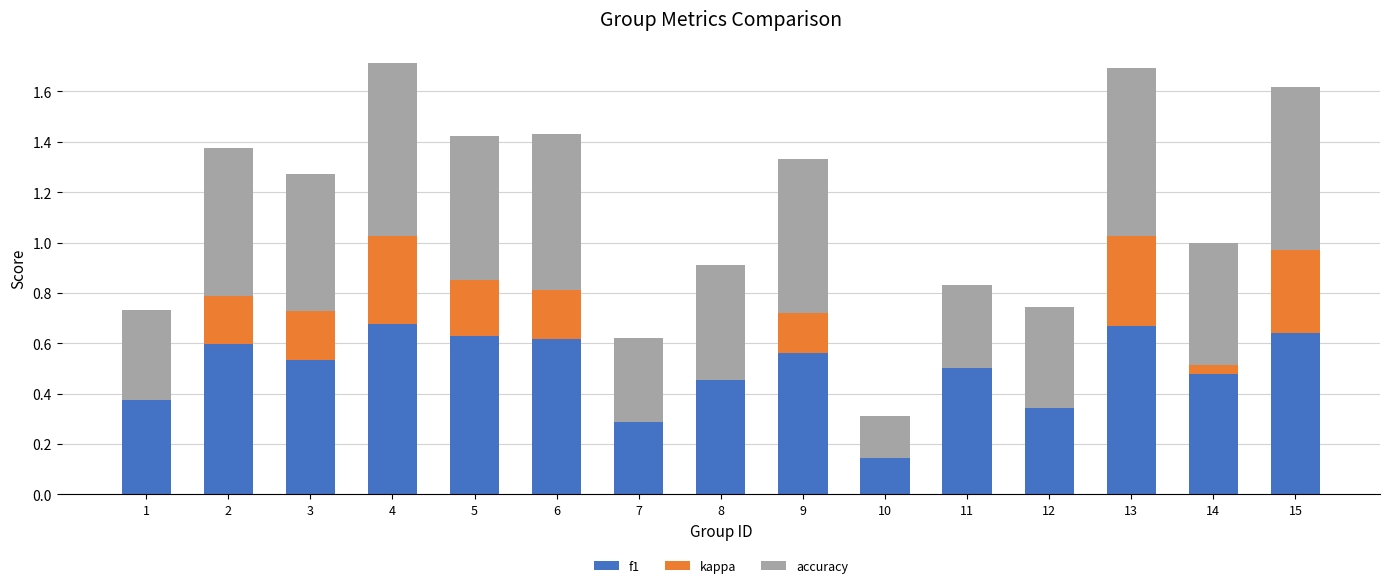

What is the total value across all series at 15?

1.6